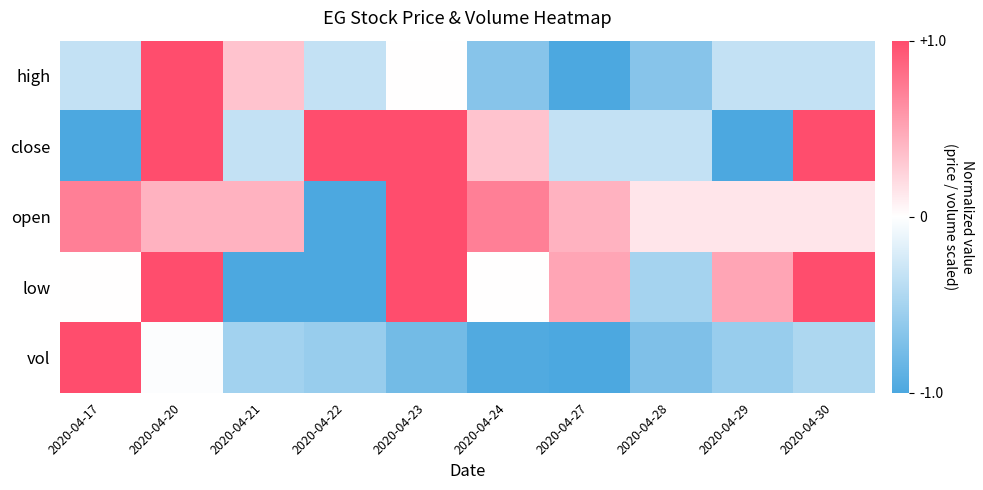

Between 2020-04-30 and 2020-04-17, which is larger?

2020-04-30